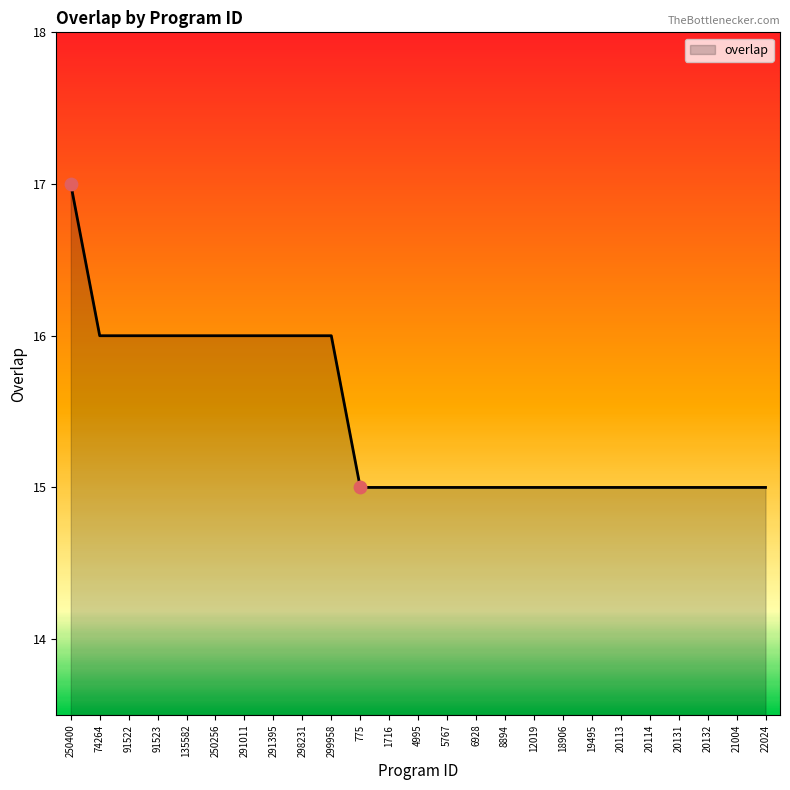

What is the change in value from 299958 to 18906?

-1